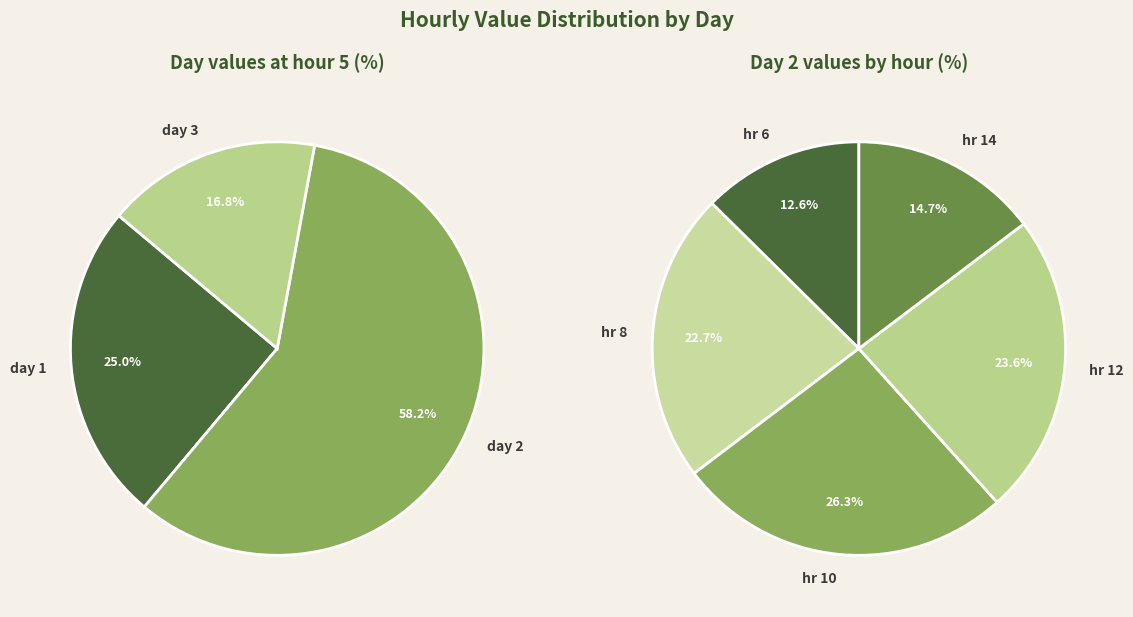

Does any single category account for the majority?

No